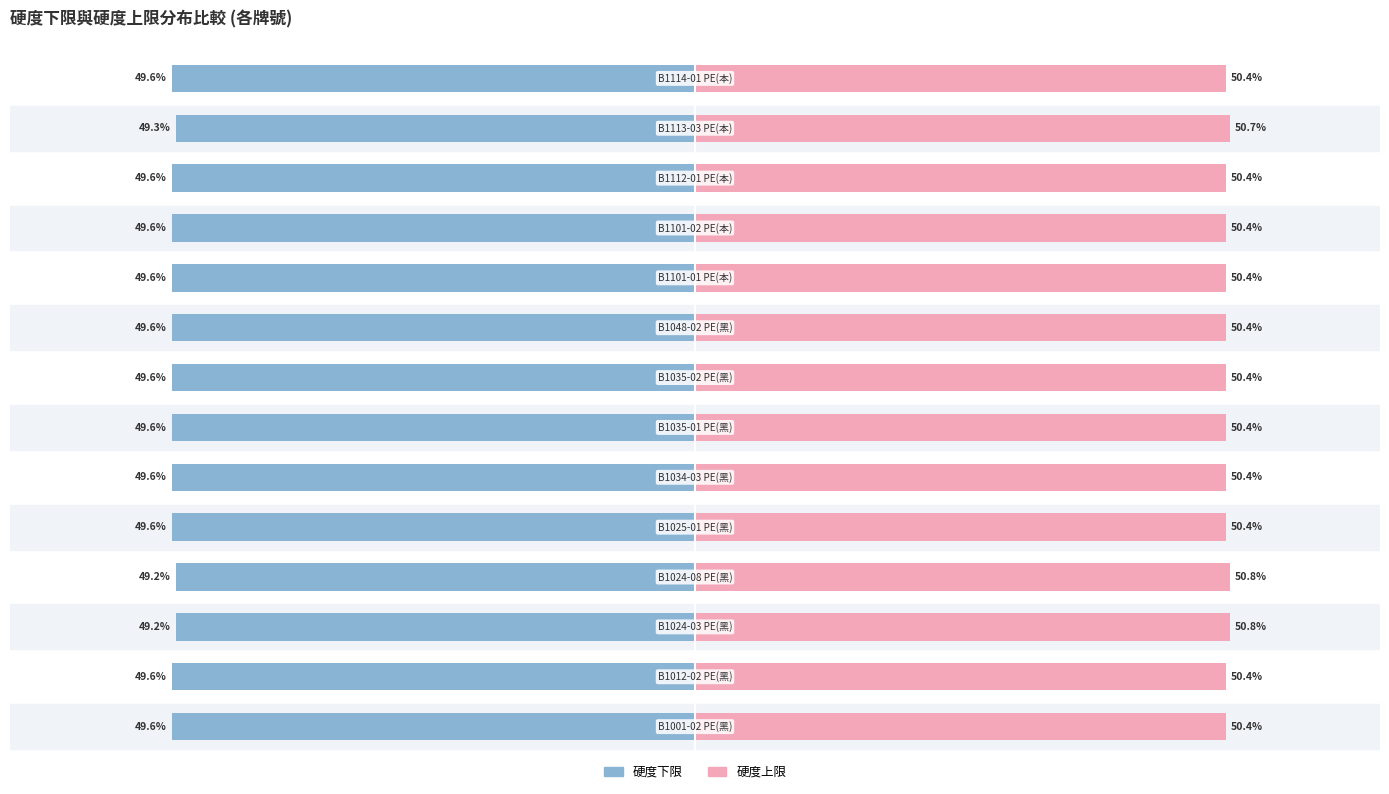

Reading left to right, extract all data points from this chart.

硬度下限: 0=-49.6	1=-49.6	2=-49.2	3=-49.2	4=-49.6	5=-49.6	6=-49.6	7=-49.6	8=-49.6	9=-49.6	10=-49.6	11=-49.6	12=-49.3	13=-49.6
硬度上限: 0=50.4	1=50.4	2=50.8	3=50.8	4=50.4	5=50.4	6=50.4	7=50.4	8=50.4	9=50.4	10=50.4	11=50.4	12=50.7	13=50.4